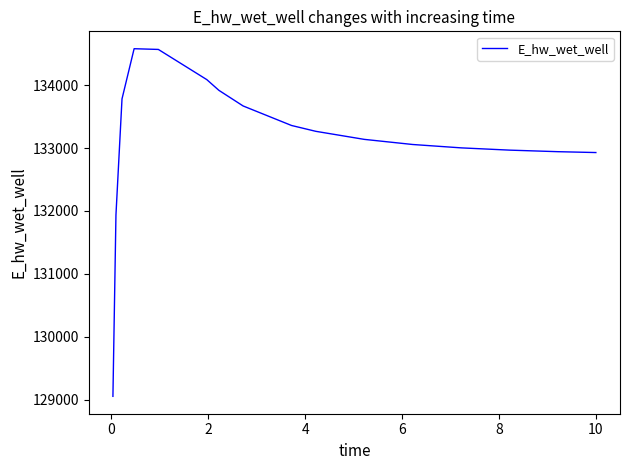

What is the greatest value displayed?

134579.5